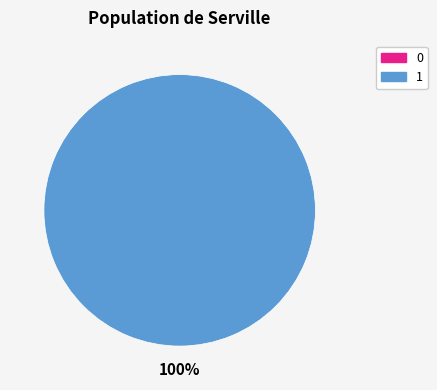

Is there a majority slice in this chart?

Yes